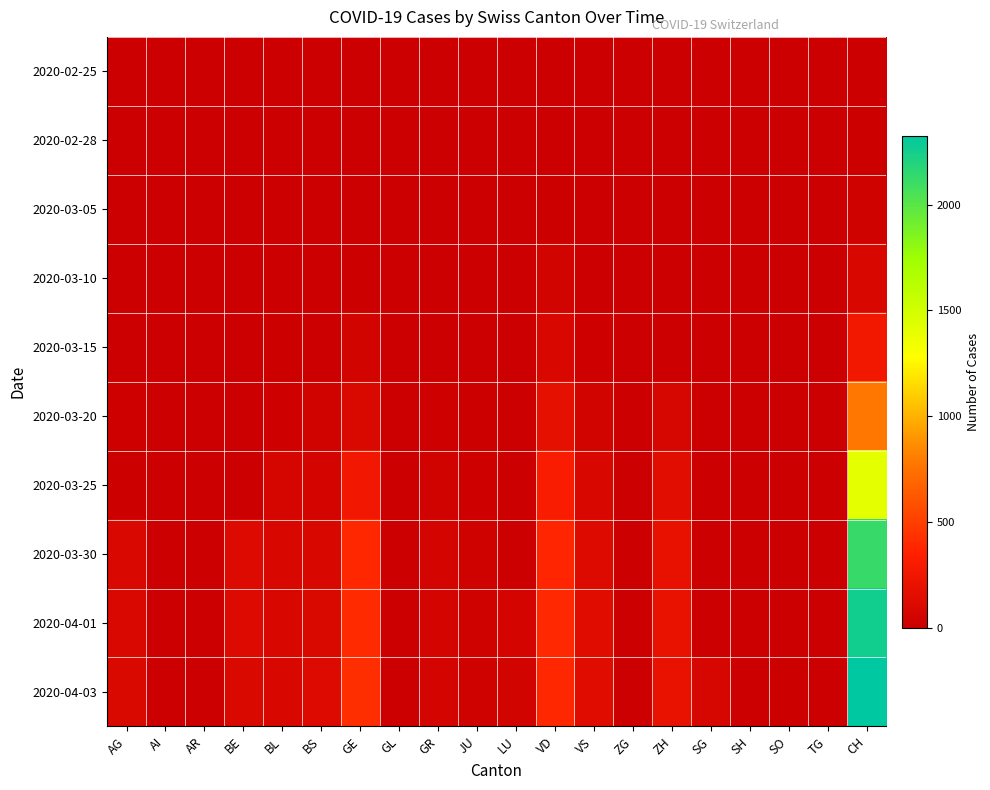

Reading left to right, extract all data points from this chart.

2020-02-25: AG=0	AI=0	AR=0	BE=0	BL=0	BS=0	GE=0	GL=0	GR=0	JU=0	LU=0	VD=0	VS=0	ZG=0	ZH=0	SG=0	SH=0	SO=0	TG=0	CH=0
2020-02-28: AG=0	AI=0	AR=0	BE=0	BL=2	BS=1	GE=0	GL=0	GR=0	JU=0	LU=0	VD=4	VS=3	ZG=0	ZH=0	SG=0	SH=0	SO=0	TG=0	CH=10
2020-03-05: AG=0	AI=0	AR=0	BE=0	BL=1	BS=1	GE=5	GL=0	GR=0	JU=2	LU=0	VD=14	VS=3	ZG=0	ZH=0	SG=0	SH=0	SO=0	TG=0	CH=31
2020-03-10: AG=0	AI=0	AR=0	BE=0	BL=5	BS=1	GE=18	GL=0	GR=0	JU=5	LU=0	VD=48	VS=8	ZG=0	ZH=0	SG=0	SH=0	SO=0	TG=0	CH=90
2020-03-15: AG=0	AI=0	AR=0	BE=0	BL=12	BS=0	GE=46	GL=0	GR=0	JU=9	LU=0	VD=90	VS=22	ZG=0	ZH=0	SG=0	SH=0	SO=0	TG=0	CH=268
2020-03-20: AG=25	AI=0	AR=0	BE=0	BL=27	BS=45	GE=109	GL=0	GR=24	JU=14	LU=0	VD=182	VS=47	ZG=1	ZH=78	SG=0	SH=0	SO=0	TG=0	CH=766
2020-03-25: AG=16	AI=0	AR=0	BE=0	BL=68	BS=58	GE=258	GL=2	GR=43	JU=23	LU=0	VD=315	VS=84	ZG=0	ZH=146	SG=0	SH=0	SO=0	TG=0	CH=1409
2020-03-30: AG=94	AI=0	AR=0	BE=112	BL=86	BS=90	GE=382	GL=1	GR=63	JU=28	LU=0	VD=380	VS=122	ZG=0	ZH=197	SG=0	SH=0	SO=0	TG=0	CH=2120
2020-04-01: AG=94	AI=0	AR=0	BE=115	BL=86	BS=108	GE=406	GL=5	GR=58	JU=29	LU=57	VD=399	VS=139	ZG=0	ZH=203	SG=0	SH=0	SO=0	TG=0	CH=2261
2020-04-03: AG=100	AI=0	AR=0	BE=109	BL=82	BS=115	GE=424	GL=5	GR=60	JU=28	LU=49	VD=382	VS=144	ZG=0	ZH=207	SG=75	SH=6	SO=17	TG=0	CH=2326